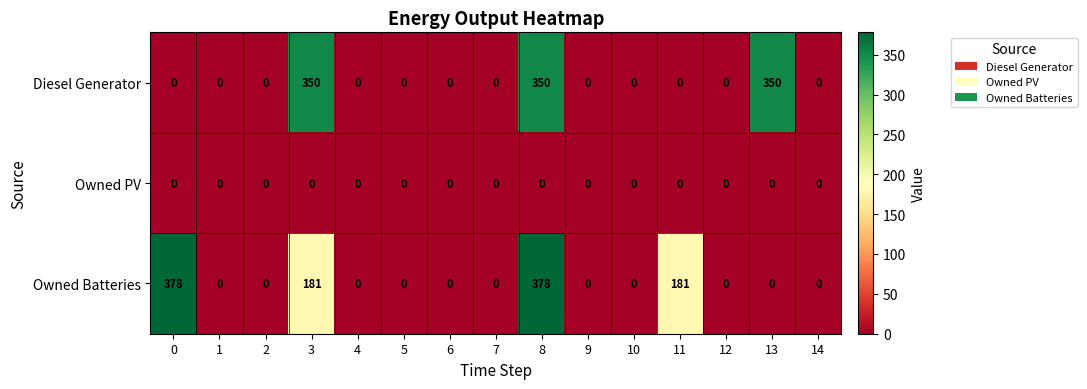

What is the difference between the highest and lowest values at 3?

350